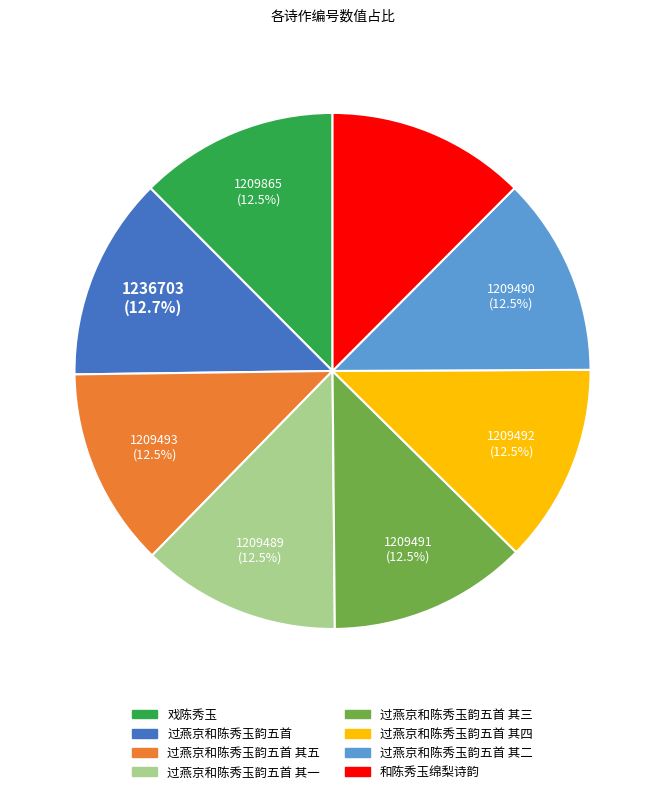

Is there any slice that represents more than half of the pie?

No